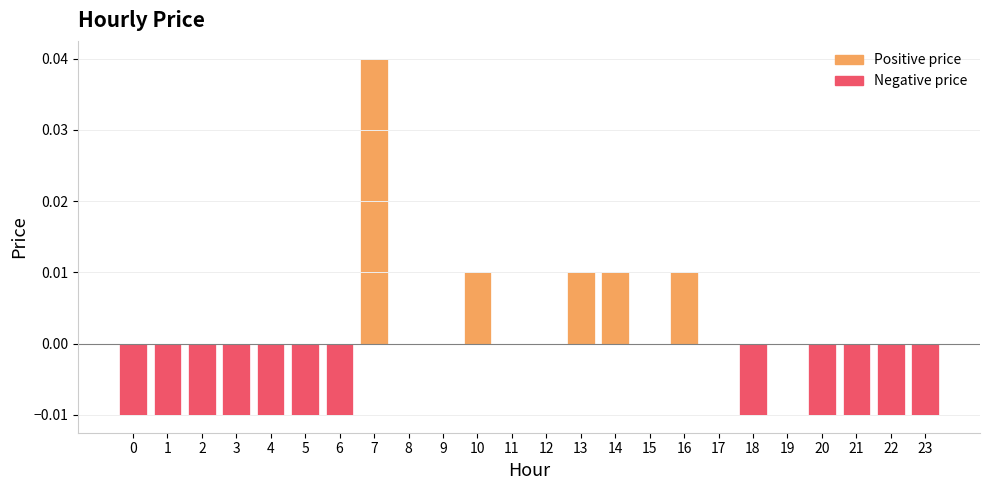

Count the values in the range 0 to 1.

12